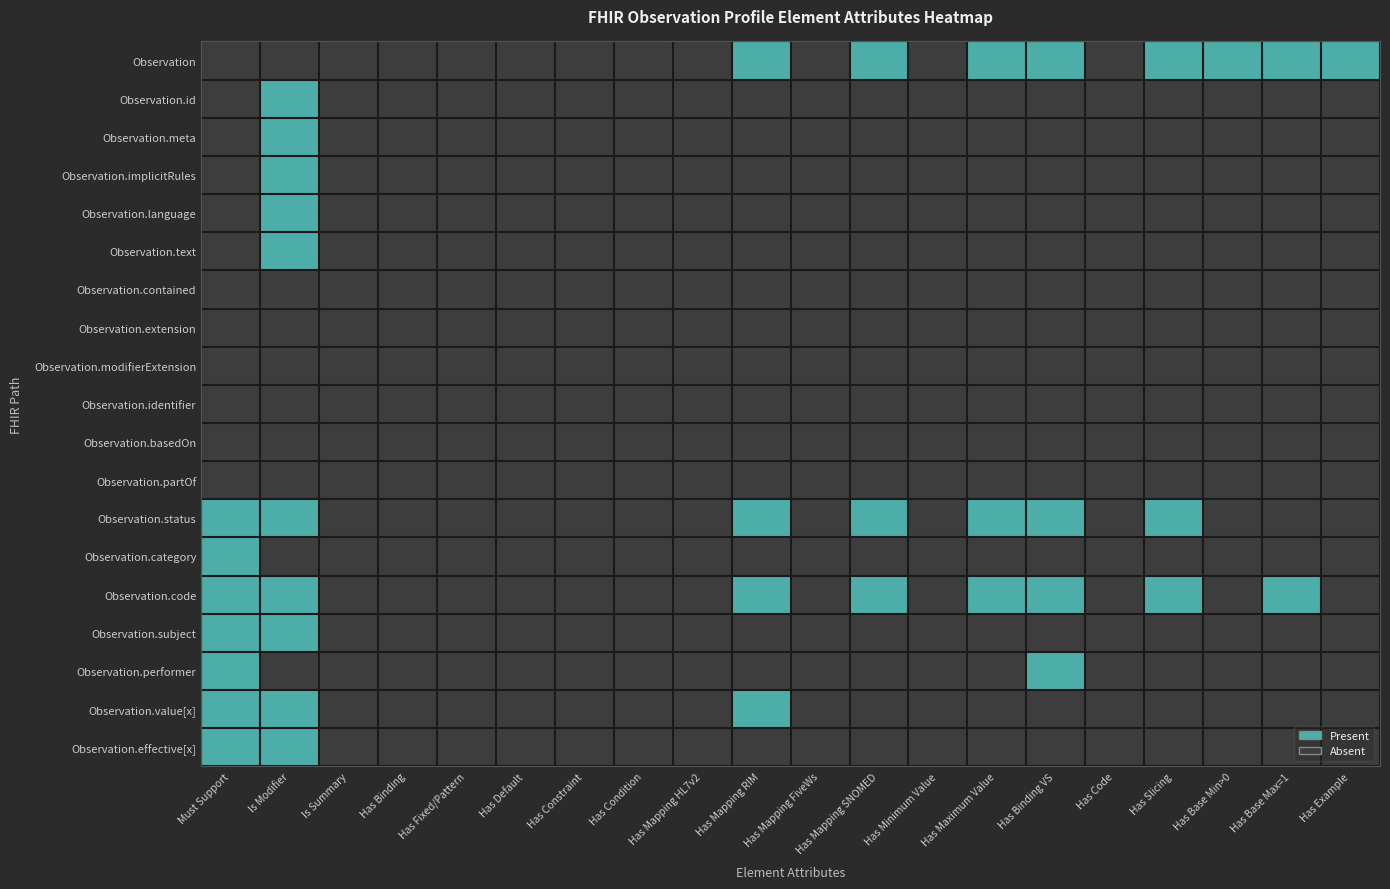

Reading left to right, what are all the values shown in this chart?

Observation: Must Support=0	Is Modifier=0	Is Summary=0	Has Binding=0	Has Fixed/Pattern=0	Has Default=0	Has Constraint=0	Has Condition=0	Has Mapping HL7v2=0	Has Mapping RIM=1	Has Mapping FiveWs=0	Has Mapping SNOMED=1	Has Minimum Value=0	Has Maximum Value=1	Has Binding VS=1	Has Code=0	Has Slicing=1	Has Base Min>0=1	Has Base Max=1=1	Has Example=1
Observation.id: Must Support=0	Is Modifier=1	Is Summary=0	Has Binding=0	Has Fixed/Pattern=0	Has Default=0	Has Constraint=0	Has Condition=0	Has Mapping HL7v2=0	Has Mapping RIM=0	Has Mapping FiveWs=0	Has Mapping SNOMED=0	Has Minimum Value=0	Has Maximum Value=0	Has Binding VS=0	Has Code=0	Has Slicing=0	Has Base Min>0=0	Has Base Max=1=0	Has Example=0
Observation.meta: Must Support=0	Is Modifier=1	Is Summary=0	Has Binding=0	Has Fixed/Pattern=0	Has Default=0	Has Constraint=0	Has Condition=0	Has Mapping HL7v2=0	Has Mapping RIM=0	Has Mapping FiveWs=0	Has Mapping SNOMED=0	Has Minimum Value=0	Has Maximum Value=0	Has Binding VS=0	Has Code=0	Has Slicing=0	Has Base Min>0=0	Has Base Max=1=0	Has Example=0
Observation.implicitRules: Must Support=0	Is Modifier=1	Is Summary=0	Has Binding=0	Has Fixed/Pattern=0	Has Default=0	Has Constraint=0	Has Condition=0	Has Mapping HL7v2=0	Has Mapping RIM=0	Has Mapping FiveWs=0	Has Mapping SNOMED=0	Has Minimum Value=0	Has Maximum Value=0	Has Binding VS=0	Has Code=0	Has Slicing=0	Has Base Min>0=0	Has Base Max=1=0	Has Example=0
Observation.language: Must Support=0	Is Modifier=1	Is Summary=0	Has Binding=0	Has Fixed/Pattern=0	Has Default=0	Has Constraint=0	Has Condition=0	Has Mapping HL7v2=0	Has Mapping RIM=0	Has Mapping FiveWs=0	Has Mapping SNOMED=0	Has Minimum Value=0	Has Maximum Value=0	Has Binding VS=0	Has Code=0	Has Slicing=0	Has Base Min>0=0	Has Base Max=1=0	Has Example=0
Observation.text: Must Support=0	Is Modifier=1	Is Summary=0	Has Binding=0	Has Fixed/Pattern=0	Has Default=0	Has Constraint=0	Has Condition=0	Has Mapping HL7v2=0	Has Mapping RIM=0	Has Mapping FiveWs=0	Has Mapping SNOMED=0	Has Minimum Value=0	Has Maximum Value=0	Has Binding VS=0	Has Code=0	Has Slicing=0	Has Base Min>0=0	Has Base Max=1=0	Has Example=0
Observation.contained: Must Support=0	Is Modifier=0	Is Summary=0	Has Binding=0	Has Fixed/Pattern=0	Has Default=0	Has Constraint=0	Has Condition=0	Has Mapping HL7v2=0	Has Mapping RIM=0	Has Mapping FiveWs=0	Has Mapping SNOMED=0	Has Minimum Value=0	Has Maximum Value=0	Has Binding VS=0	Has Code=0	Has Slicing=0	Has Base Min>0=0	Has Base Max=1=0	Has Example=0
Observation.extension: Must Support=0	Is Modifier=0	Is Summary=0	Has Binding=0	Has Fixed/Pattern=0	Has Default=0	Has Constraint=0	Has Condition=0	Has Mapping HL7v2=0	Has Mapping RIM=0	Has Mapping FiveWs=0	Has Mapping SNOMED=0	Has Minimum Value=0	Has Maximum Value=0	Has Binding VS=0	Has Code=0	Has Slicing=0	Has Base Min>0=0	Has Base Max=1=0	Has Example=0
Observation.modifierExtension: Must Support=0	Is Modifier=0	Is Summary=0	Has Binding=0	Has Fixed/Pattern=0	Has Default=0	Has Constraint=0	Has Condition=0	Has Mapping HL7v2=0	Has Mapping RIM=0	Has Mapping FiveWs=0	Has Mapping SNOMED=0	Has Minimum Value=0	Has Maximum Value=0	Has Binding VS=0	Has Code=0	Has Slicing=0	Has Base Min>0=0	Has Base Max=1=0	Has Example=0
Observation.identifier: Must Support=0	Is Modifier=0	Is Summary=0	Has Binding=0	Has Fixed/Pattern=0	Has Default=0	Has Constraint=0	Has Condition=0	Has Mapping HL7v2=0	Has Mapping RIM=0	Has Mapping FiveWs=0	Has Mapping SNOMED=0	Has Minimum Value=0	Has Maximum Value=0	Has Binding VS=0	Has Code=0	Has Slicing=0	Has Base Min>0=0	Has Base Max=1=0	Has Example=0
Observation.basedOn: Must Support=0	Is Modifier=0	Is Summary=0	Has Binding=0	Has Fixed/Pattern=0	Has Default=0	Has Constraint=0	Has Condition=0	Has Mapping HL7v2=0	Has Mapping RIM=0	Has Mapping FiveWs=0	Has Mapping SNOMED=0	Has Minimum Value=0	Has Maximum Value=0	Has Binding VS=0	Has Code=0	Has Slicing=0	Has Base Min>0=0	Has Base Max=1=0	Has Example=0
Observation.partOf: Must Support=0	Is Modifier=0	Is Summary=0	Has Binding=0	Has Fixed/Pattern=0	Has Default=0	Has Constraint=0	Has Condition=0	Has Mapping HL7v2=0	Has Mapping RIM=0	Has Mapping FiveWs=0	Has Mapping SNOMED=0	Has Minimum Value=0	Has Maximum Value=0	Has Binding VS=0	Has Code=0	Has Slicing=0	Has Base Min>0=0	Has Base Max=1=0	Has Example=0
Observation.status: Must Support=1	Is Modifier=1	Is Summary=0	Has Binding=0	Has Fixed/Pattern=0	Has Default=0	Has Constraint=0	Has Condition=0	Has Mapping HL7v2=0	Has Mapping RIM=1	Has Mapping FiveWs=0	Has Mapping SNOMED=1	Has Minimum Value=0	Has Maximum Value=1	Has Binding VS=1	Has Code=0	Has Slicing=1	Has Base Min>0=0	Has Base Max=1=0	Has Example=0
Observation.category: Must Support=1	Is Modifier=0	Is Summary=0	Has Binding=0	Has Fixed/Pattern=0	Has Default=0	Has Constraint=0	Has Condition=0	Has Mapping HL7v2=0	Has Mapping RIM=0	Has Mapping FiveWs=0	Has Mapping SNOMED=0	Has Minimum Value=0	Has Maximum Value=0	Has Binding VS=0	Has Code=0	Has Slicing=0	Has Base Min>0=0	Has Base Max=1=0	Has Example=0
Observation.code: Must Support=1	Is Modifier=1	Is Summary=0	Has Binding=0	Has Fixed/Pattern=0	Has Default=0	Has Constraint=0	Has Condition=0	Has Mapping HL7v2=0	Has Mapping RIM=1	Has Mapping FiveWs=0	Has Mapping SNOMED=1	Has Minimum Value=0	Has Maximum Value=1	Has Binding VS=1	Has Code=0	Has Slicing=1	Has Base Min>0=0	Has Base Max=1=1	Has Example=0
Observation.subject: Must Support=1	Is Modifier=1	Is Summary=0	Has Binding=0	Has Fixed/Pattern=0	Has Default=0	Has Constraint=0	Has Condition=0	Has Mapping HL7v2=0	Has Mapping RIM=0	Has Mapping FiveWs=0	Has Mapping SNOMED=0	Has Minimum Value=0	Has Maximum Value=0	Has Binding VS=0	Has Code=0	Has Slicing=0	Has Base Min>0=0	Has Base Max=1=0	Has Example=0
Observation.performer: Must Support=1	Is Modifier=0	Is Summary=0	Has Binding=0	Has Fixed/Pattern=0	Has Default=0	Has Constraint=0	Has Condition=0	Has Mapping HL7v2=0	Has Mapping RIM=0	Has Mapping FiveWs=0	Has Mapping SNOMED=0	Has Minimum Value=0	Has Maximum Value=0	Has Binding VS=1	Has Code=0	Has Slicing=0	Has Base Min>0=0	Has Base Max=1=0	Has Example=0
Observation.value[x]: Must Support=1	Is Modifier=1	Is Summary=0	Has Binding=0	Has Fixed/Pattern=0	Has Default=0	Has Constraint=0	Has Condition=0	Has Mapping HL7v2=0	Has Mapping RIM=1	Has Mapping FiveWs=0	Has Mapping SNOMED=0	Has Minimum Value=0	Has Maximum Value=0	Has Binding VS=0	Has Code=0	Has Slicing=0	Has Base Min>0=0	Has Base Max=1=0	Has Example=0
Observation.effective[x]: Must Support=1	Is Modifier=1	Is Summary=0	Has Binding=0	Has Fixed/Pattern=0	Has Default=0	Has Constraint=0	Has Condition=0	Has Mapping HL7v2=0	Has Mapping RIM=0	Has Mapping FiveWs=0	Has Mapping SNOMED=0	Has Minimum Value=0	Has Maximum Value=0	Has Binding VS=0	Has Code=0	Has Slicing=0	Has Base Min>0=0	Has Base Max=1=0	Has Example=0